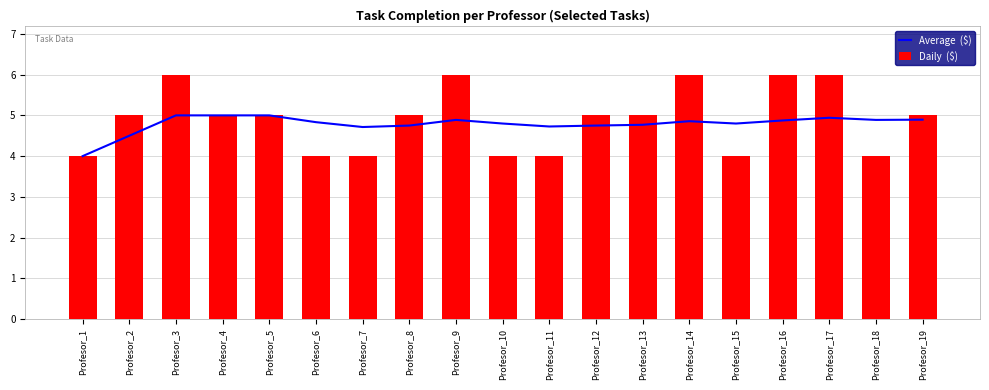

List the series in order of their peak value, lowest first.

Average  ($), Daily  ($)